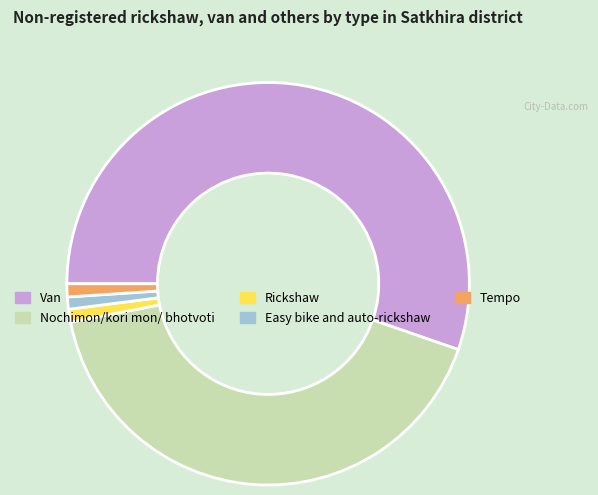

What is the largest slice in the pie chart?

Van